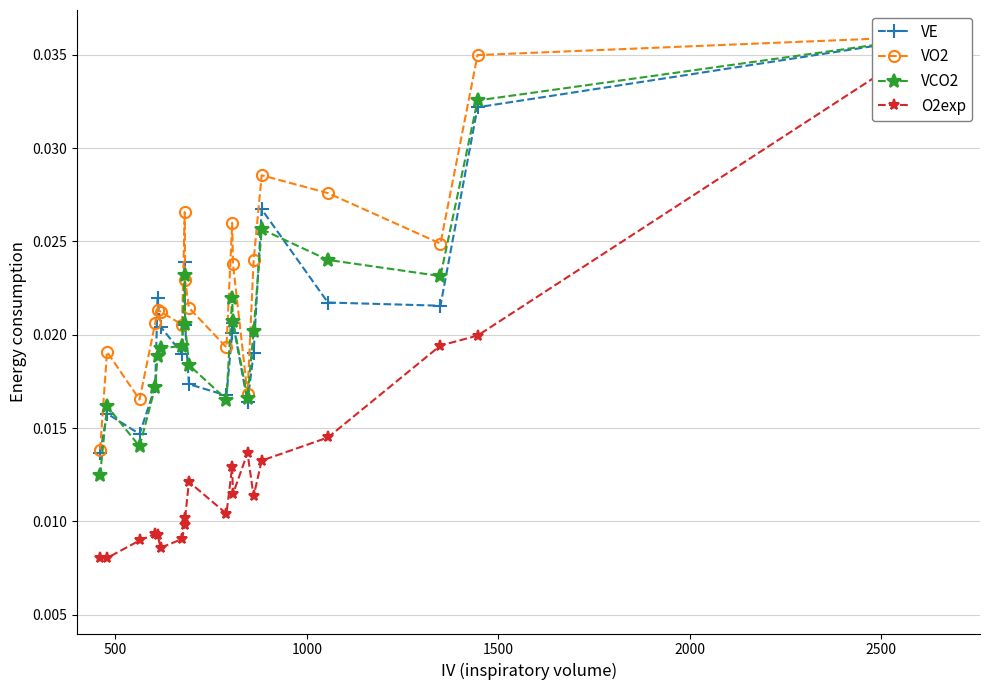

At how many categories does at least one series exceed 0?

20